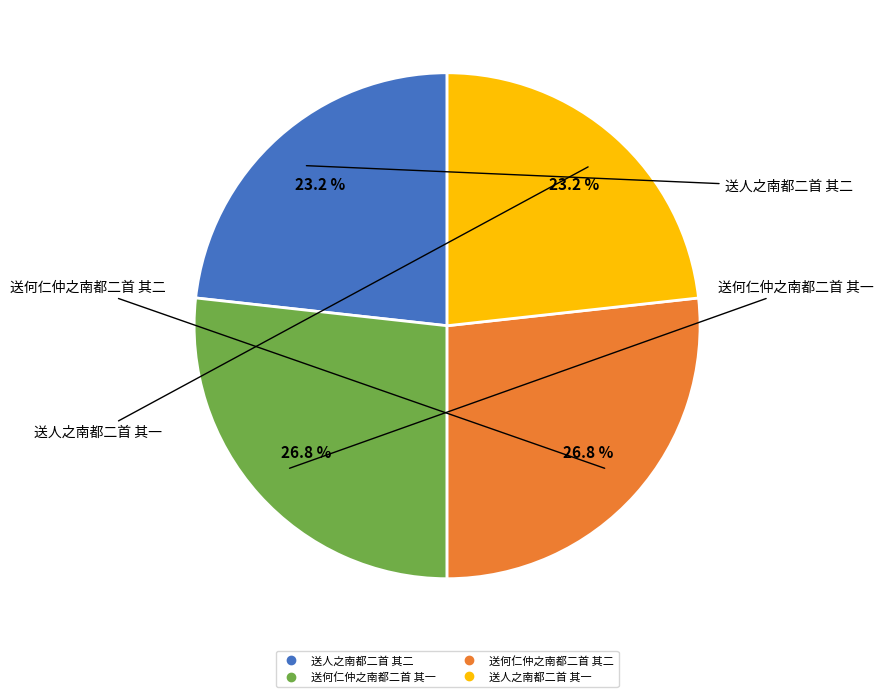

True or false: 送何仁仲之南都二首 其二 accounts for 37% of the total.

False